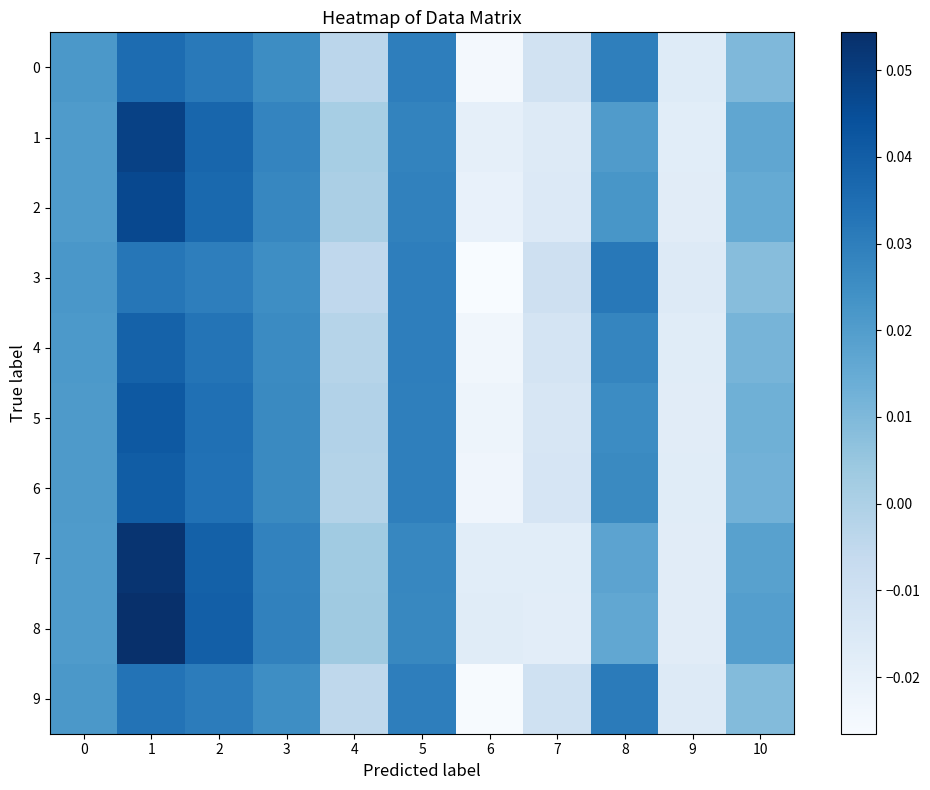

At which category is the sum across all series the highest?

1